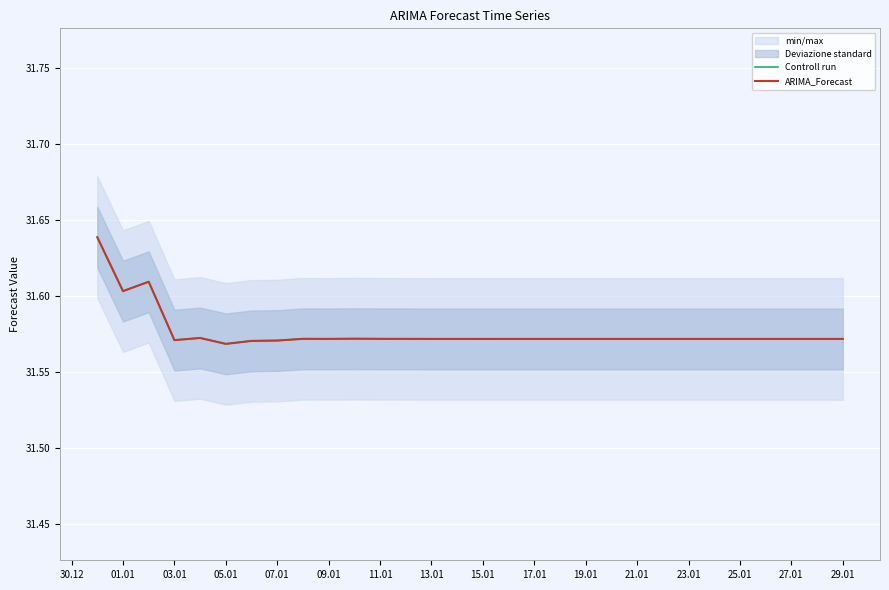

What is the maximum value for ARIMA_Forecast?

31.6